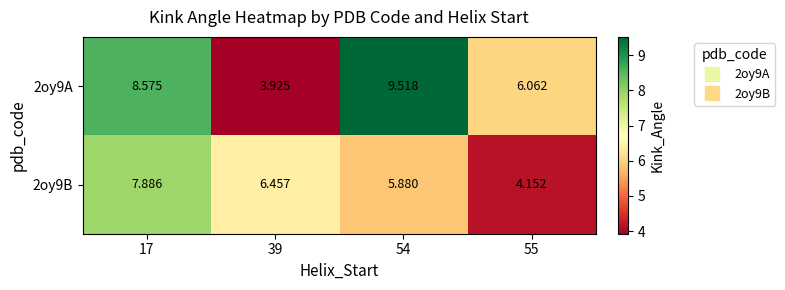

How many data points in 2oy9B are above 6?

2